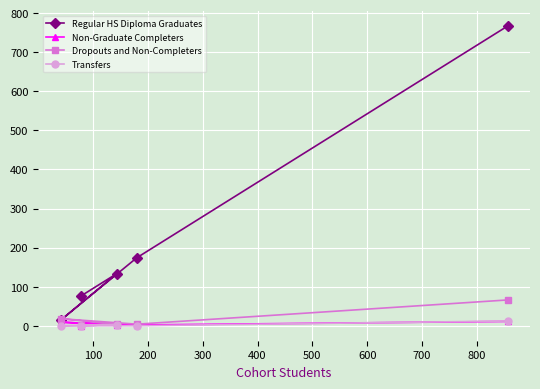

What is the average value of the Dropouts and Non-Completers series?

19